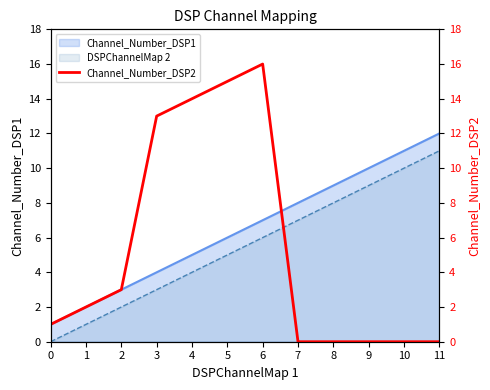

The chart shows a value of 0 at 9. True or false?

True